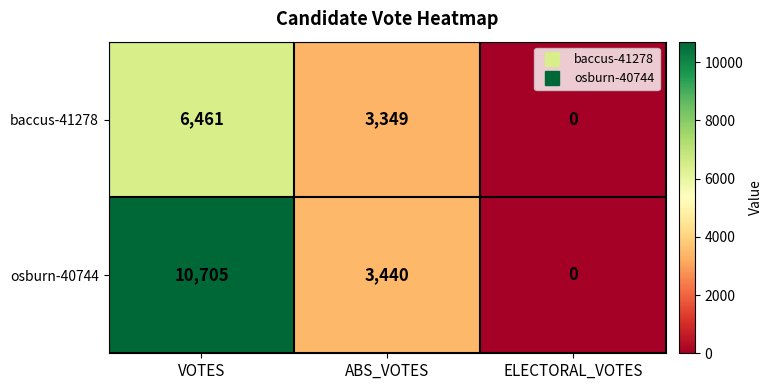

Where does the baccus-41278 series first go above 3349?

VOTES